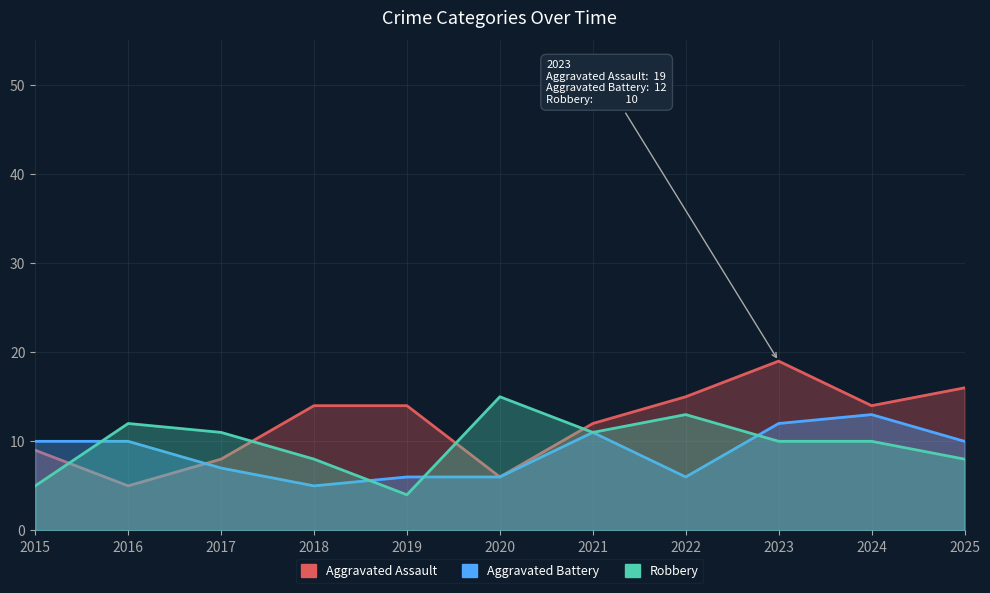

What is the minimum value shown in the chart?

4